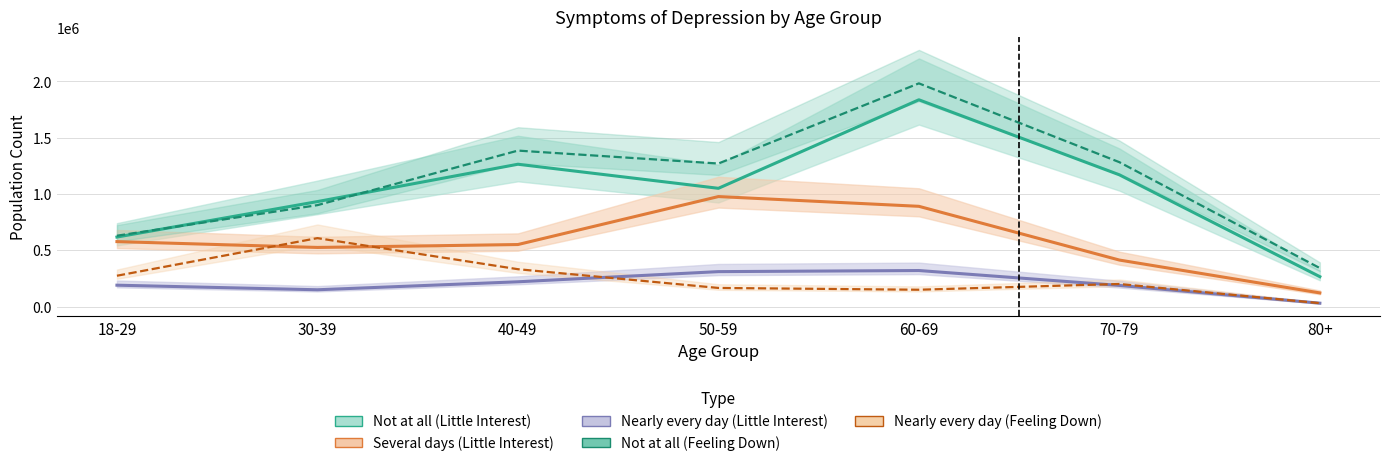

True or false: Not at all (Little Interest) has more than 0 interior local peaks.

True